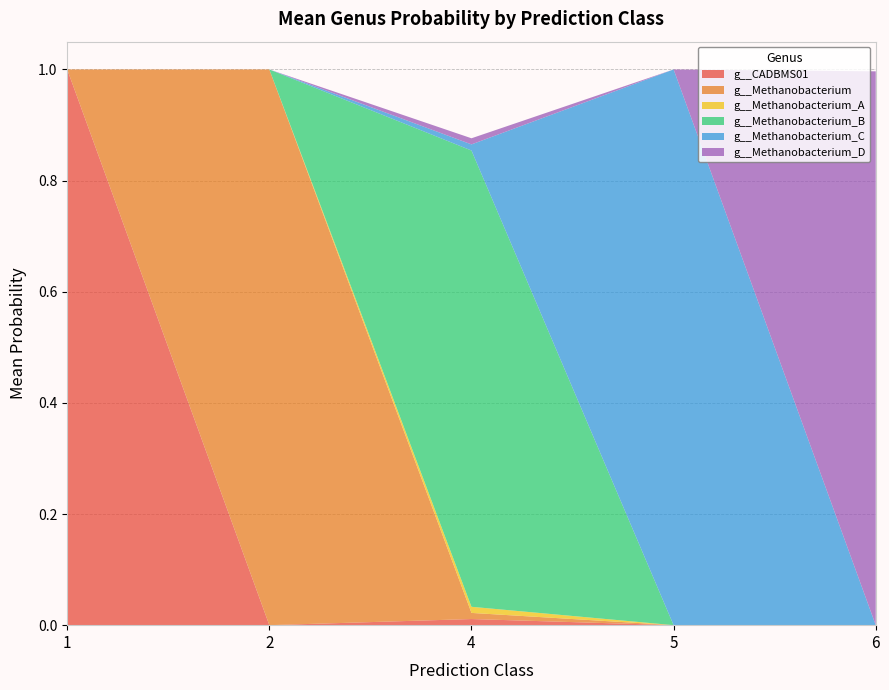

What is the highest value of the g__CADBMS01 series?

1.0